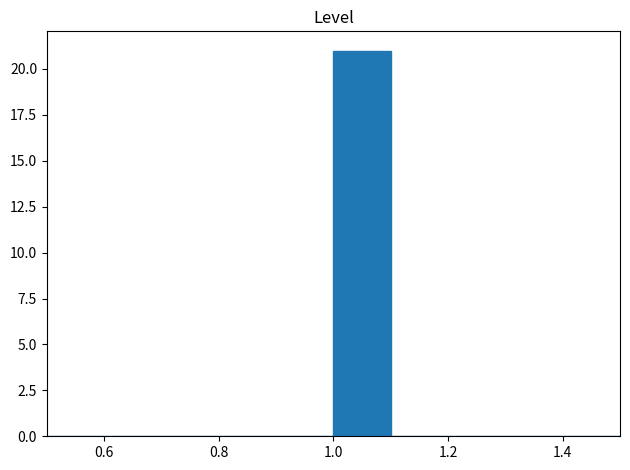

Reading left to right, transcribe this chart: for each bar, give the range it covers on the x-axis and its height. The values are not printed on the chart, so give them approximately, as read against the axis.

0.5 to 0.6: 0
0.6 to 0.7: 0
0.7 to 0.8: 0
0.8 to 0.9: 0
0.9 to 1.0: 0
1.0 to 1.1: 21
1.1 to 1.2: 0
1.2 to 1.3: 0
1.3 to 1.4: 0
1.4 to 1.5: 0